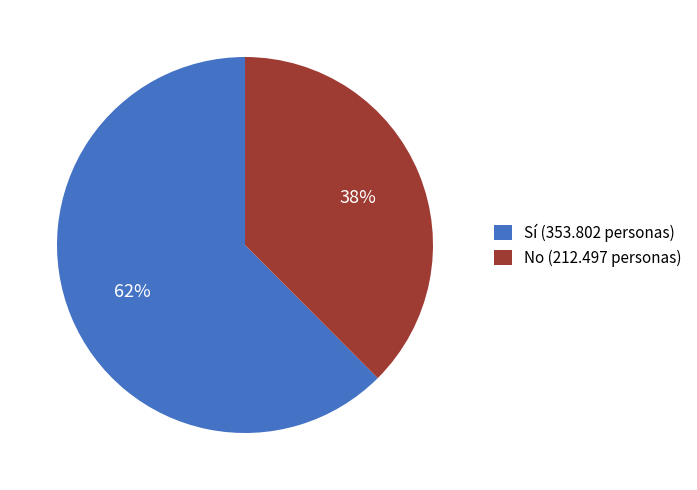

What is the ratio of the value at No (212.497 personas) to the value at Sí (353.802 personas)?

0.6